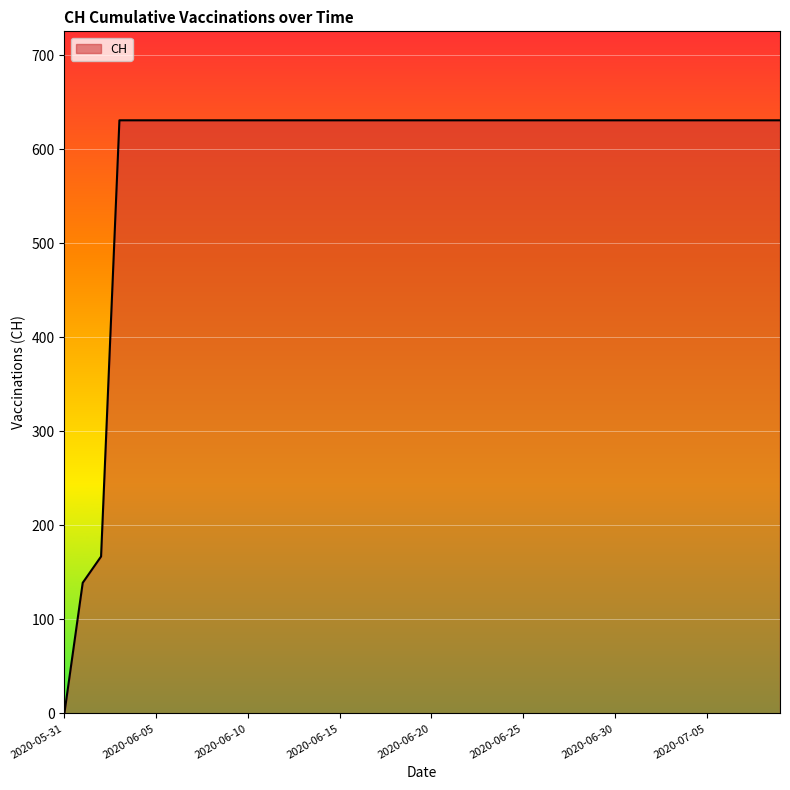

What is the sum of all values?

23653